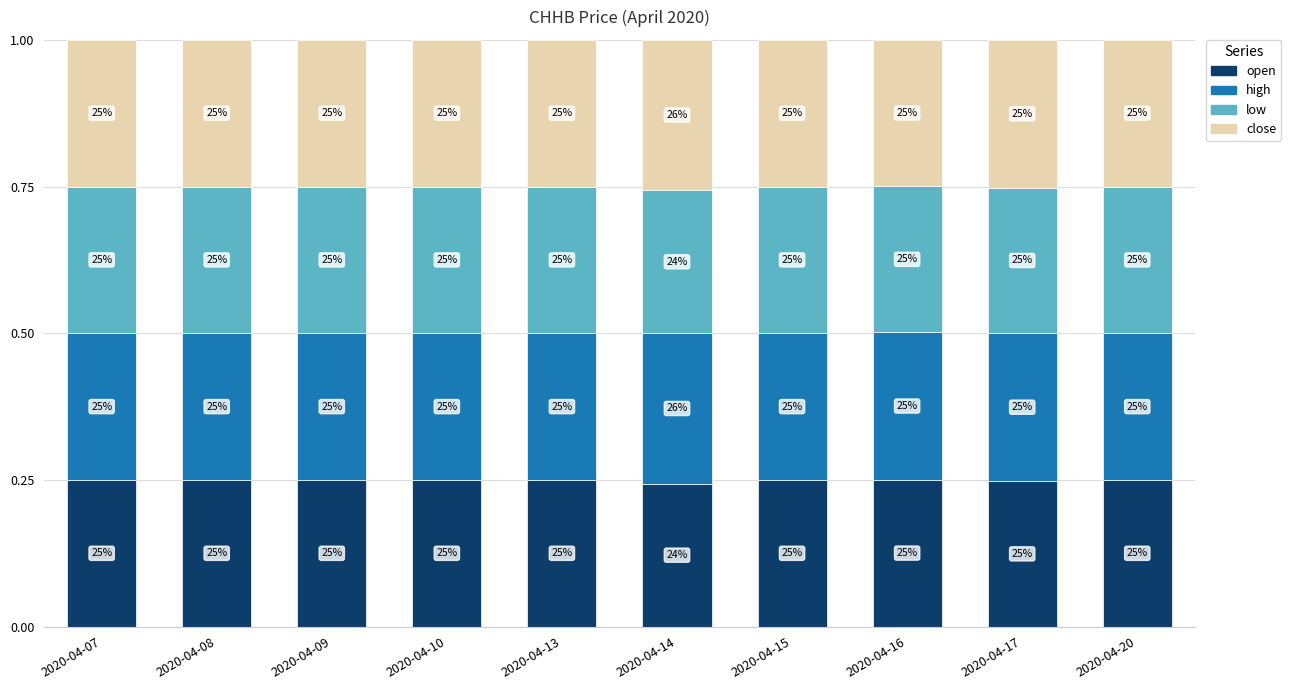

What are all the series names shown in the legend?

open, high, low, close